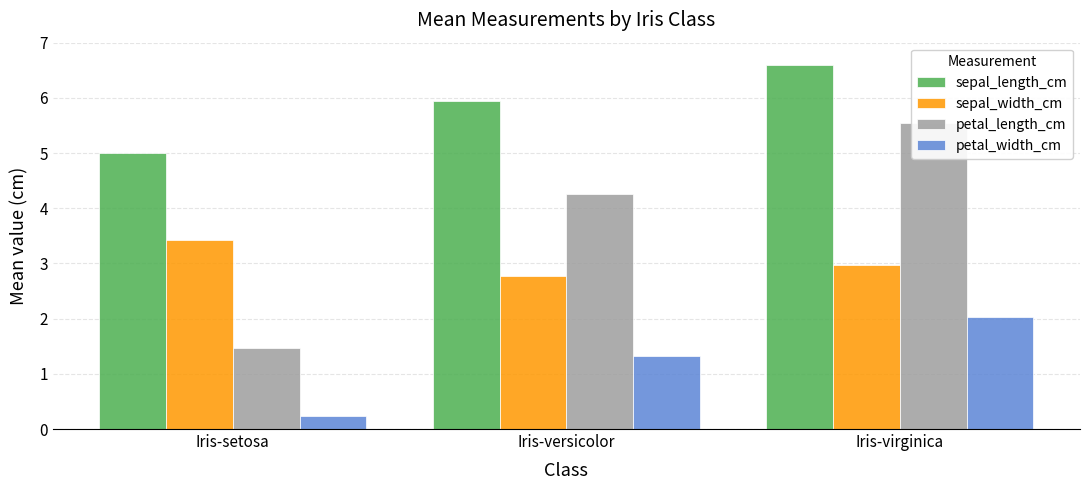

Which series has the largest total across all categories?

sepal_length_cm